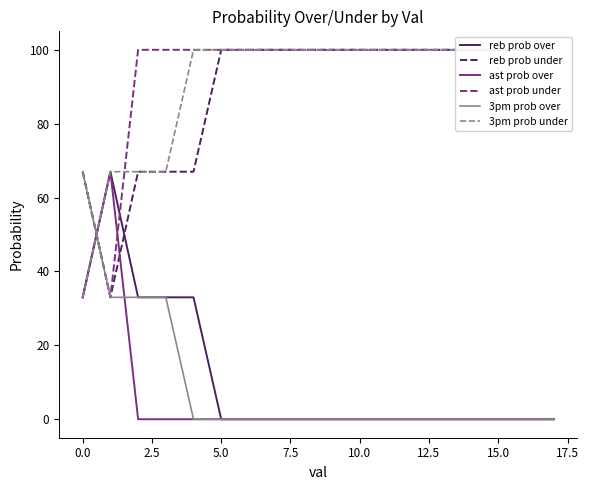

What is the label of the 2nd point from the right?

16